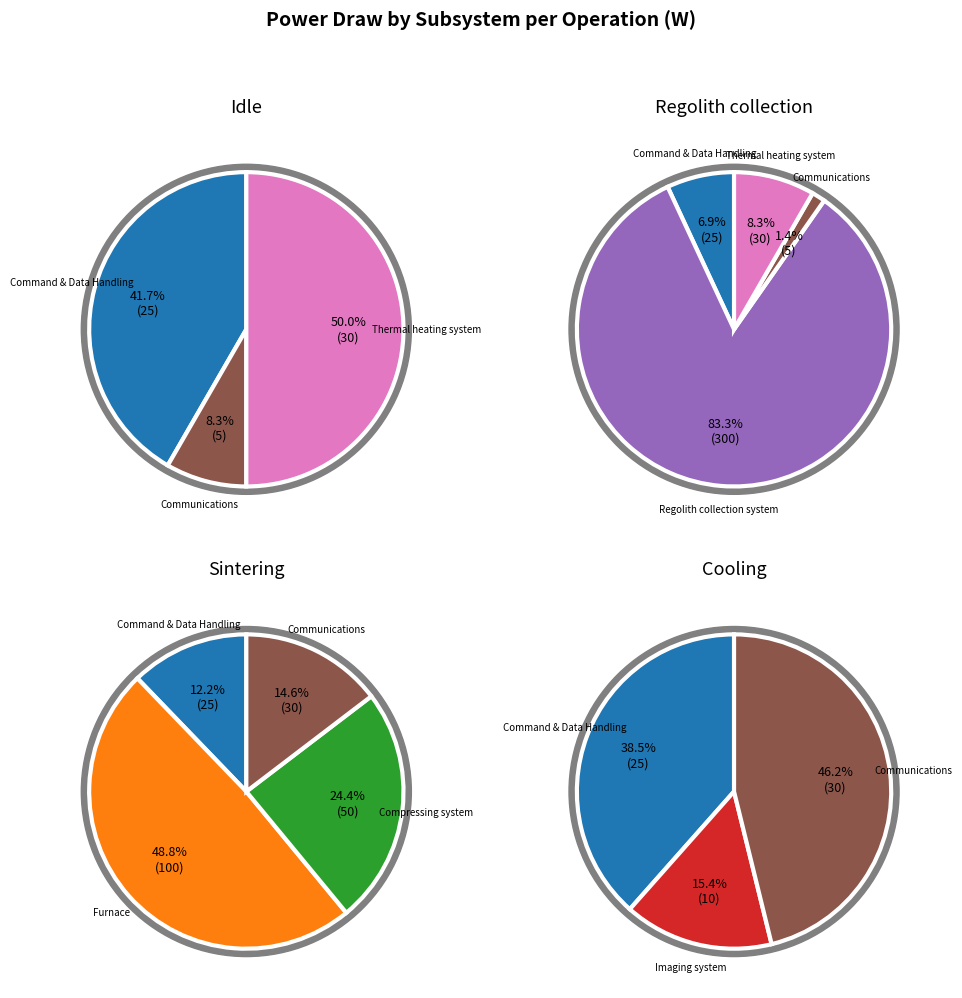

Is the sum of Regolith collection system and Imaging system greater than half?

Yes